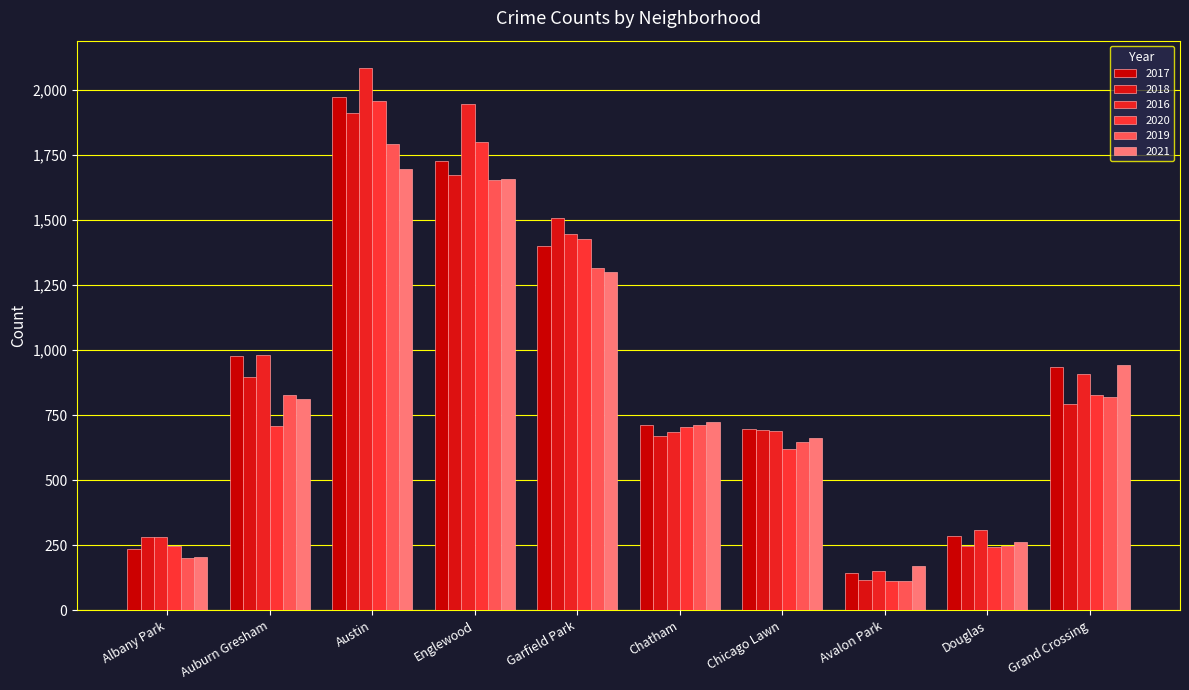

At which label does 2021 reach its peak?

Austin